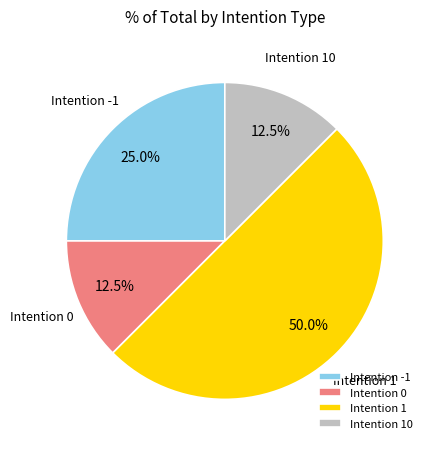

Which slice is the largest?

Intention 1